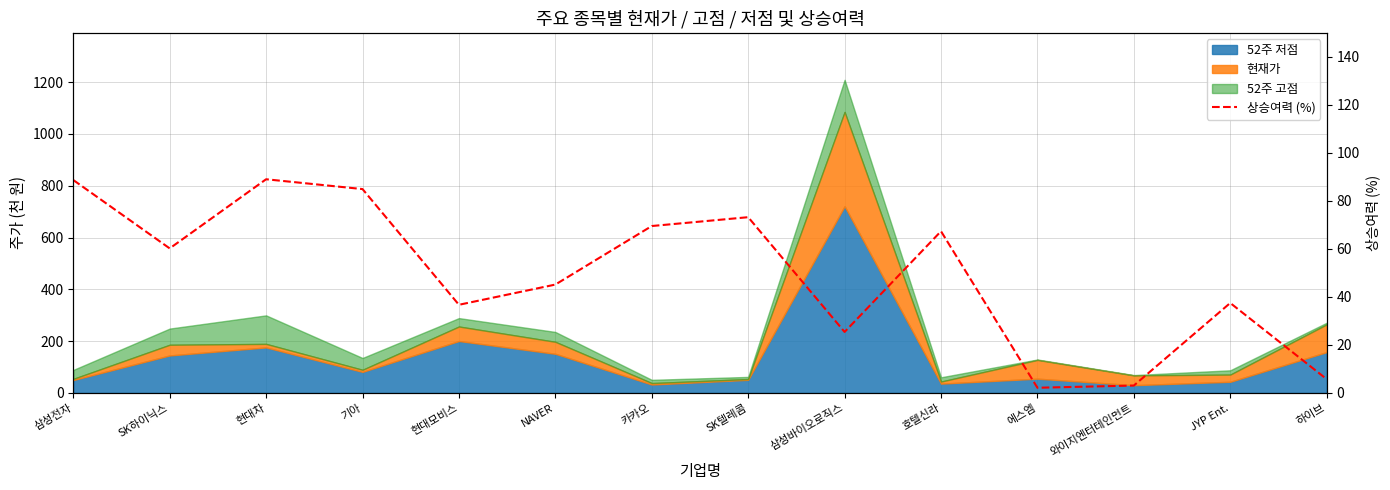

How many interior local valleys (lower than both neighbors) does the data have?

4